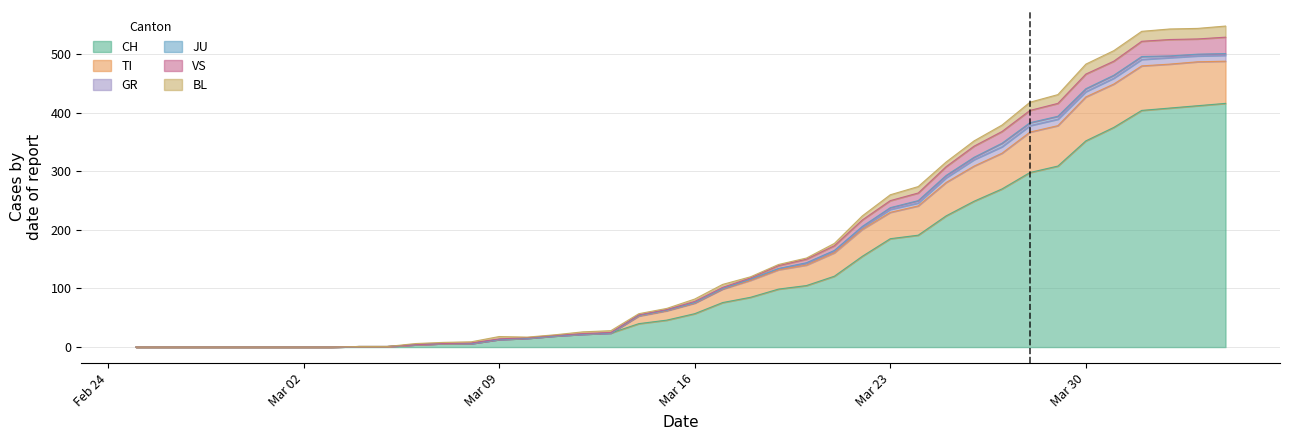

At how many categories does at least one series exceed 464?

6